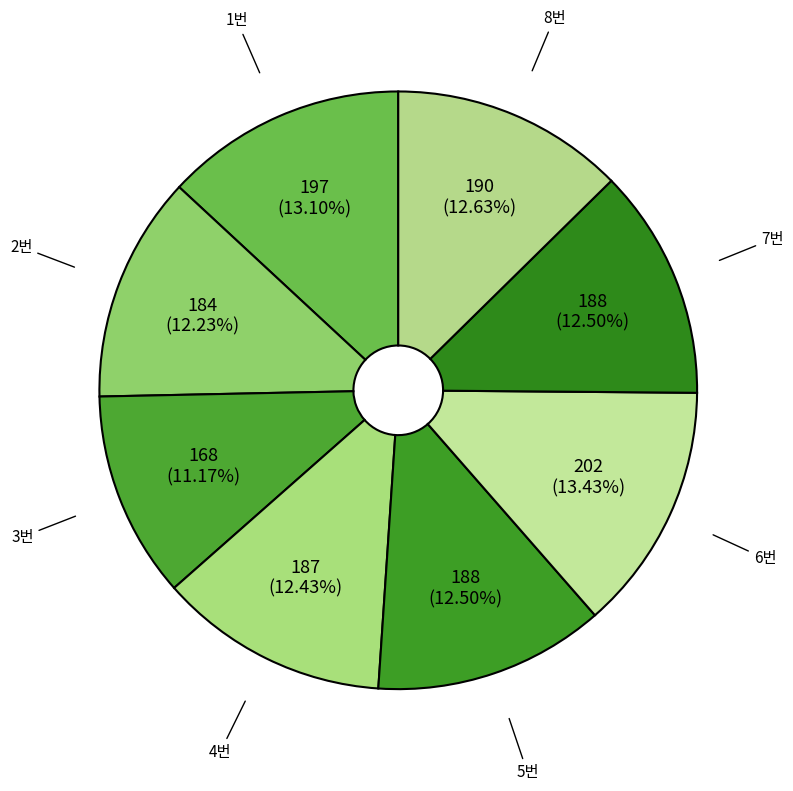

How many segments does this pie chart have?

8